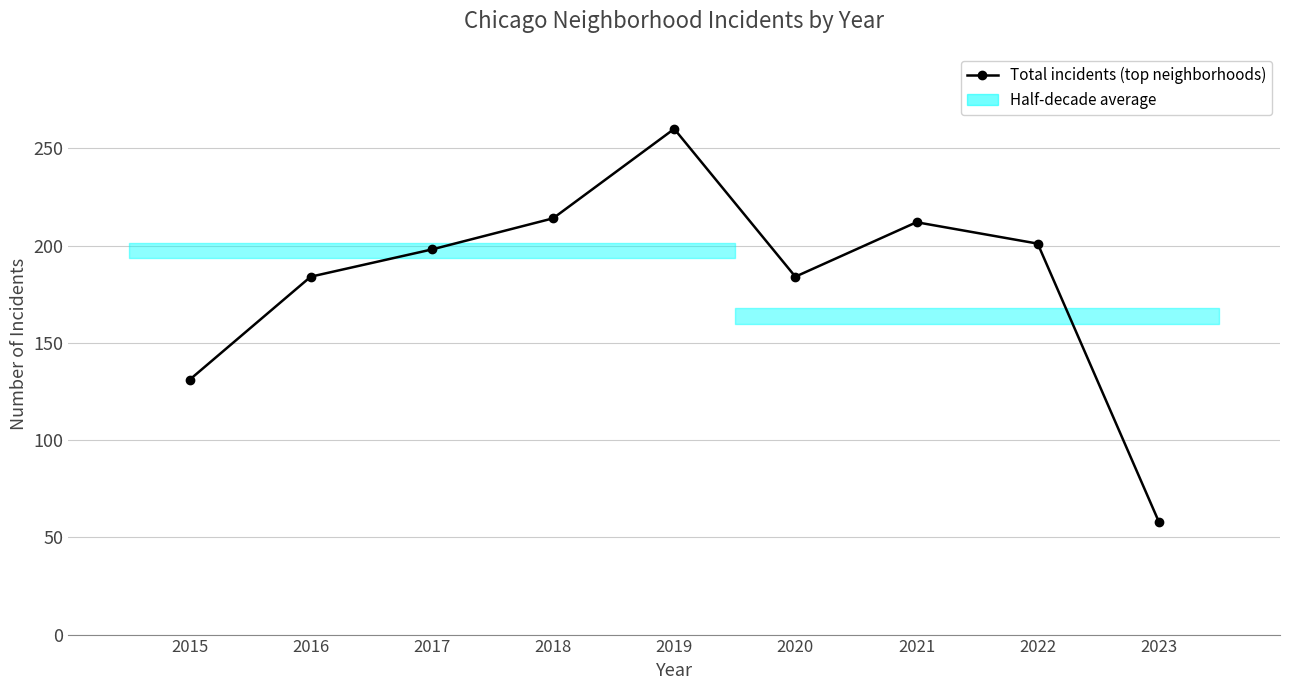

Reading left to right, extract all data points from this chart.

2015=131	2016=184	2017=198	2018=214	2019=260	2020=184	2021=212	2022=201	2023=58